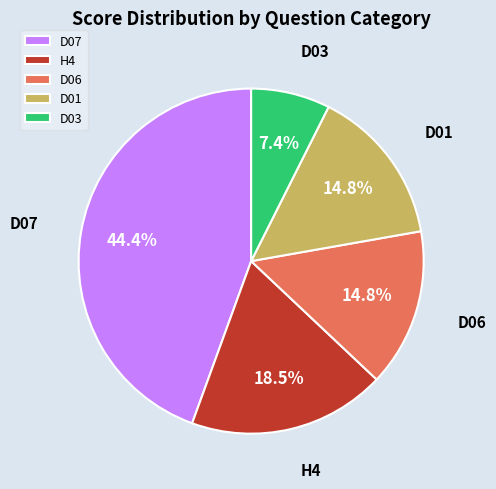

True or false: D07 accounts for 9% of the total.

False